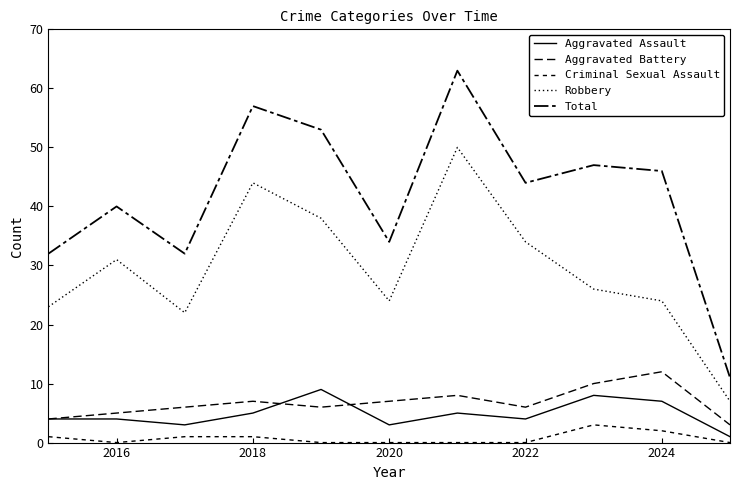

Does the chart display data point markers on the line(s)?

No